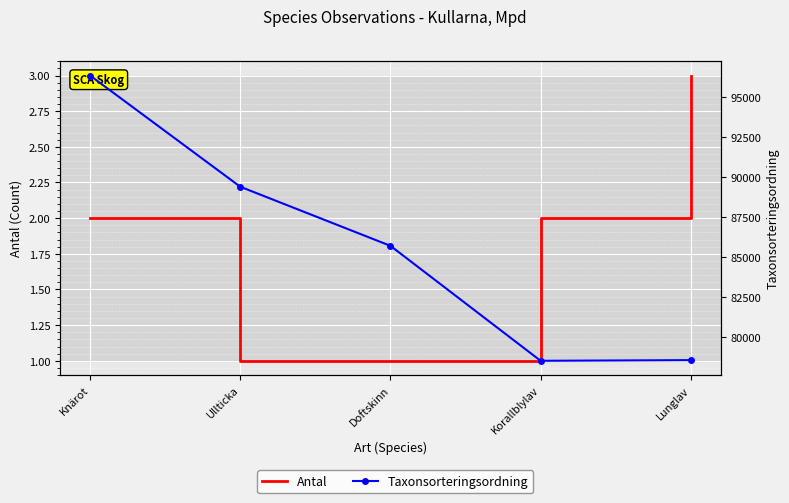

What is the spread (max minus min) of values at Lunglav?

78566